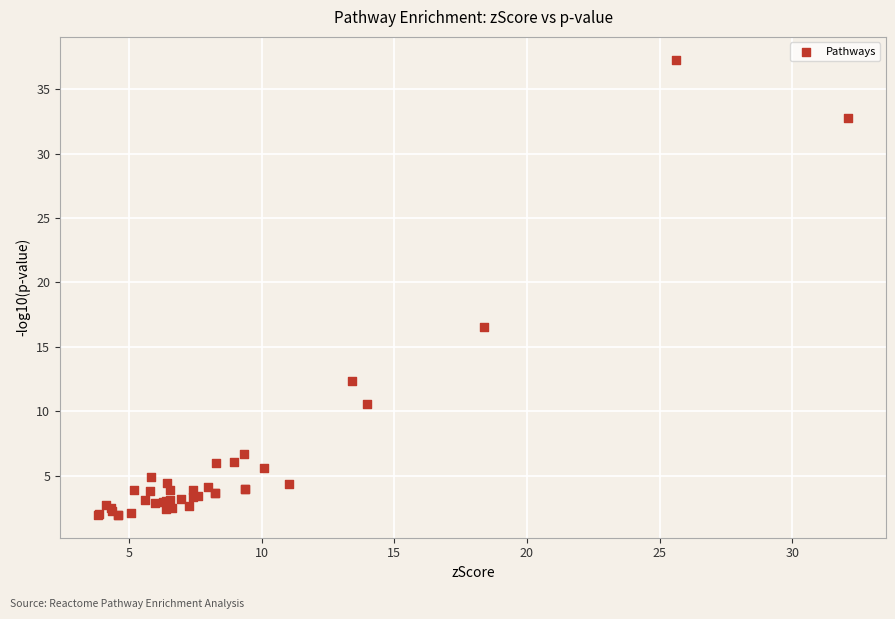

What Y value in the scatter plot is closest to 19?

16.6